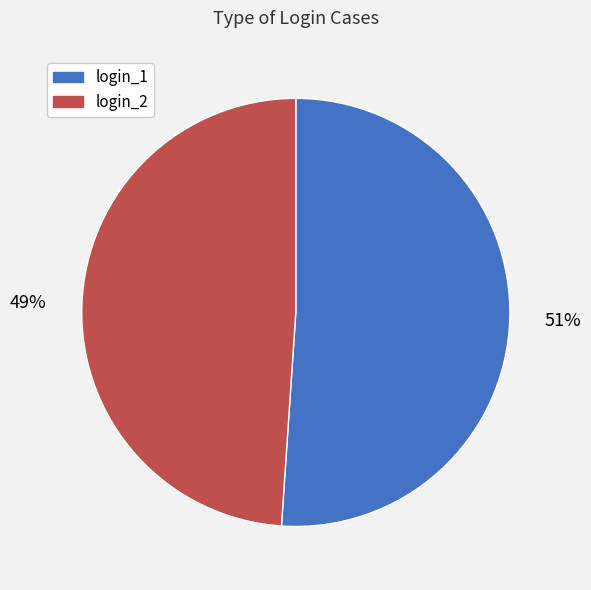

Is there a majority slice in this chart?

Yes